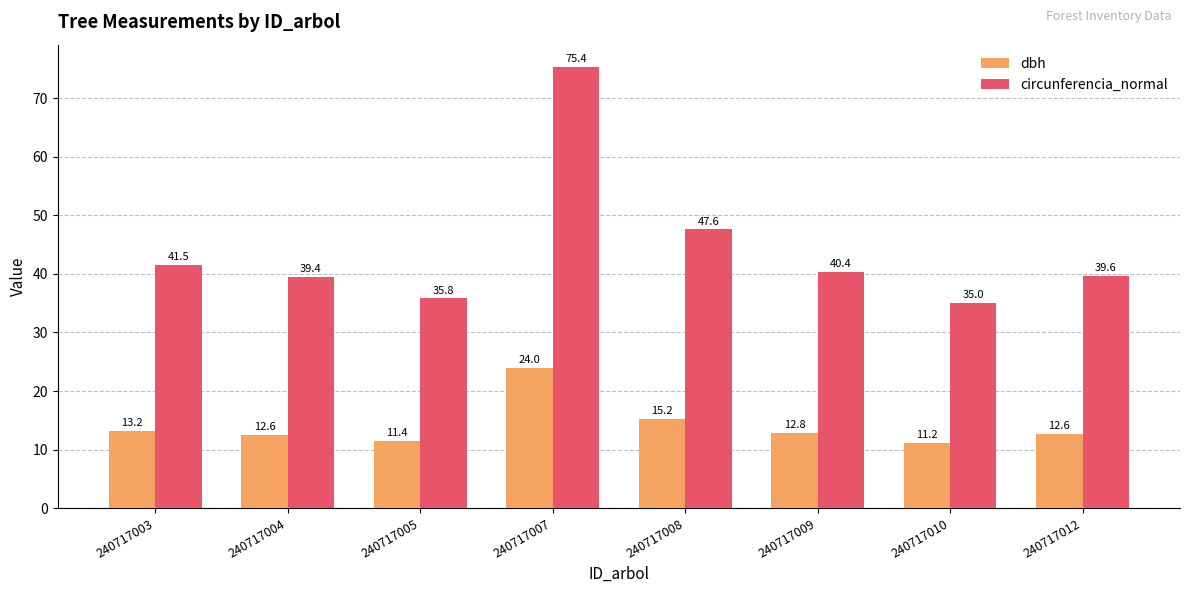

At which label does circunferencia_normal reach its minimum?

240717010